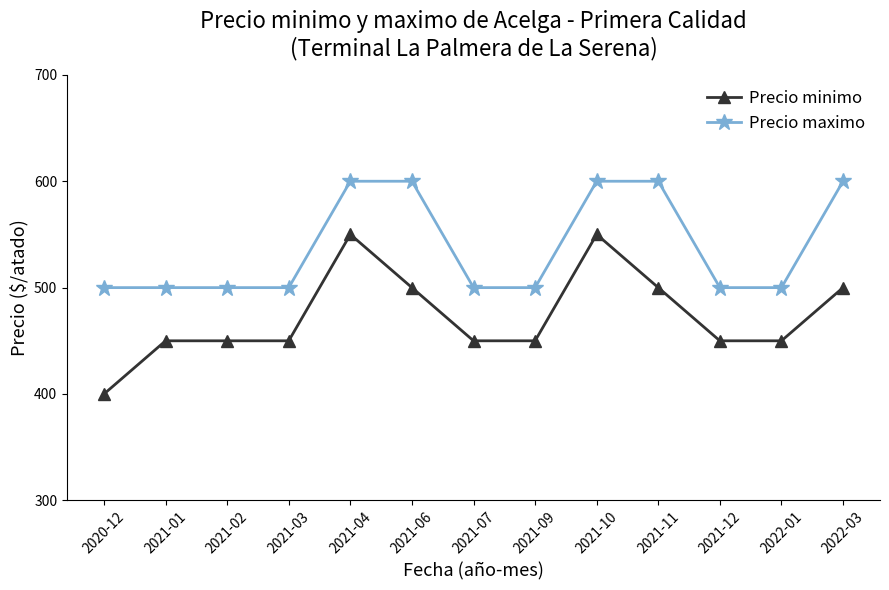

How many Precio maximo values are between 500 and 600?

13